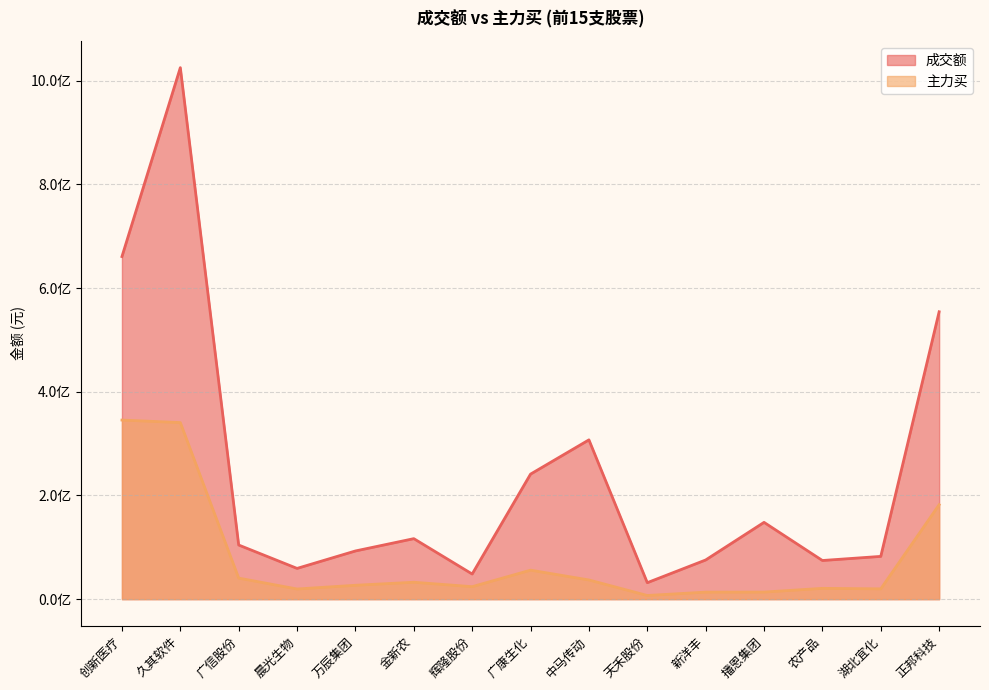

What is the average value of the 主力买 series?

78669220